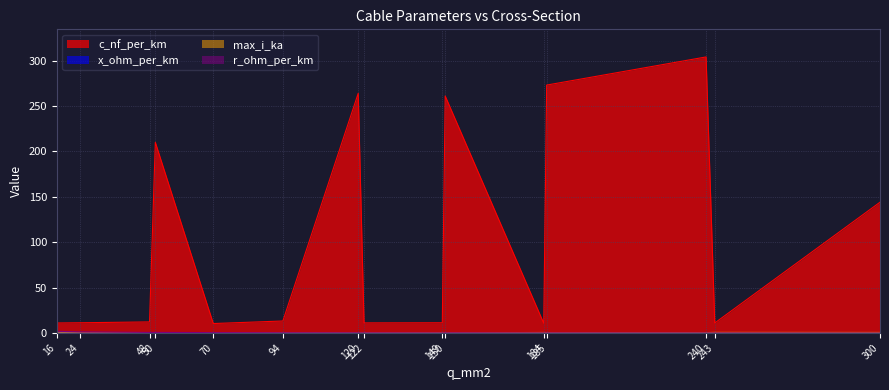

What is the value of the max_i_ka point at the 1st from the left?

0.1